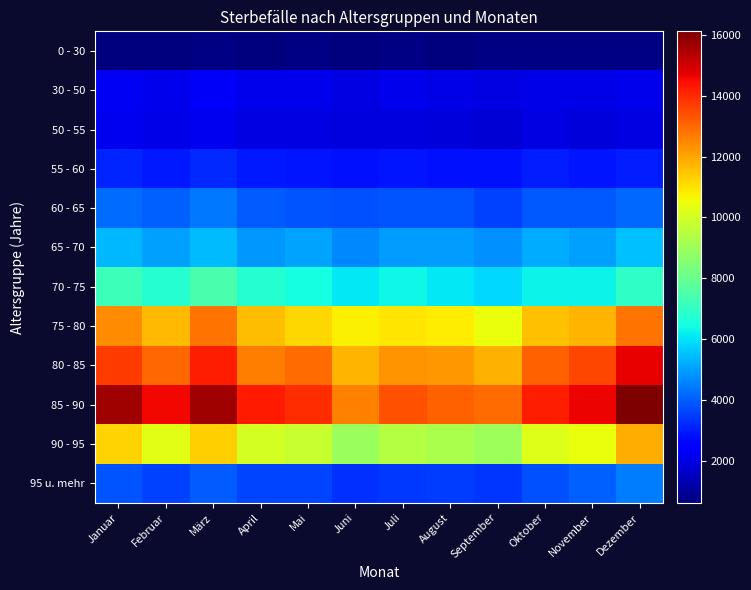

Reading left to right, extract all data points from this chart.

0 - 30: Januar=657	Februar=641	März=733	April=617	Mai=714	Juni=648	Juli=728	August=676	September=693	Oktober=690	November=693	Dezember=681
30 - 50: Januar=2194	Februar=2091	März=2273	April=2078	Mai=2093	Juni=1965	Juli=2111	August=2029	September=2001	Oktober=2066	November=2030	Dezember=2120
50 - 55: Januar=2137	Februar=2030	März=2146	April=1958	Mai=1999	Juni=1909	Juli=1897	August=1885	September=1772	Oktober=1972	November=1879	Dezember=2008
55 - 60: Januar=3141	Februar=2971	März=3207	April=2938	Mai=2871	Juni=2801	Juli=2904	August=2848	September=2830	Oktober=3003	November=2891	Dezember=3028
60 - 65: Januar=4203	Februar=4030	März=4373	April=3961	Mai=3861	Juni=3791	Juli=3866	August=3861	September=3569	Oktober=3889	November=3903	Dezember=4151
65 - 70: Januar=5355	Februar=5011	März=5433	April=4898	Mai=5074	Juni=4671	Juli=4920	August=4939	September=4778	Oktober=5187	November=5017	Dezember=5520
70 - 75: Januar=7175	Februar=6784	März=7440	April=6740	Mai=6434	Juni=6097	Juli=6319	August=6122	September=5863	Oktober=6269	November=6305	Dezember=6918
75 - 80: Januar=12388	Februar=11644	März=12850	April=11600	Mai=11181	Juni=10740	Juli=10957	August=10844	September=10483	Oktober=11566	November=11709	Dezember=12805
80 - 85: Januar=13721	Februar=12988	März=14230	April=12632	Mai=12915	Juni=11729	Juli=12264	August=12238	September=11770	Oktober=13147	November=13534	Dezember=14704
85 - 90: Januar=15688	Februar=14556	März=15697	April=14251	Mai=13977	Juni=12588	Juli=13338	August=13145	September=12929	Oktober=14189	November=14629	Dezember=16123
90 - 95: Januar=11244	Februar=10304	März=11333	April=10022	Mai=9818	Juni=8960	Juli=9401	August=9243	September=9004	Oktober=10221	November=10446	Dezember=11830
95 u. mehr: Januar=3839	Februar=3569	März=3954	April=3621	Mai=3588	Juni=3287	Juli=3417	August=3465	September=3345	Oktober=3802	November=4015	Dezember=4451